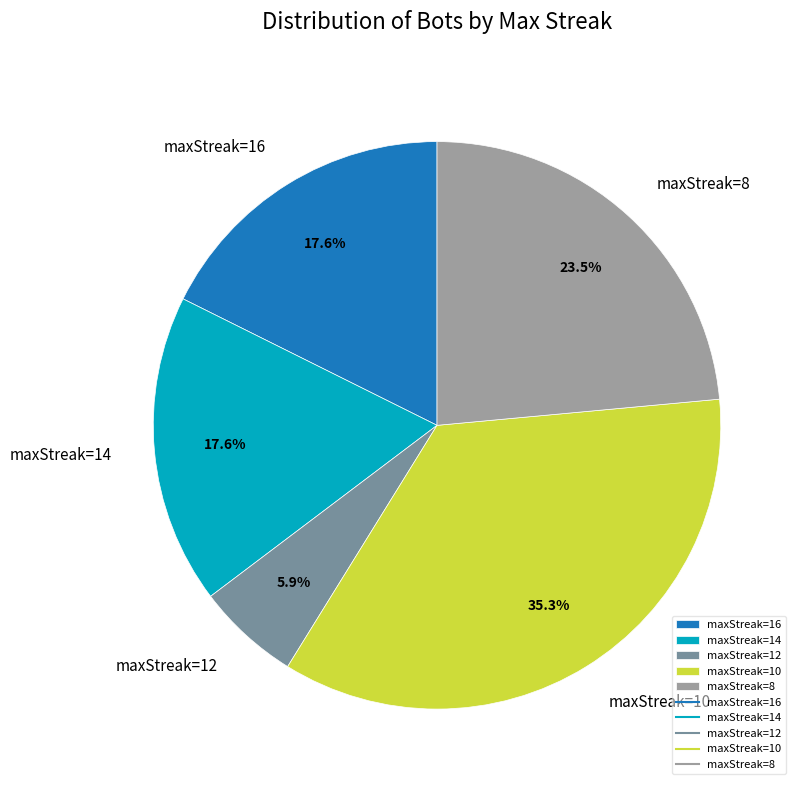

Combined, do maxStreak=8 and maxStreak=16 account for over 50%?

No